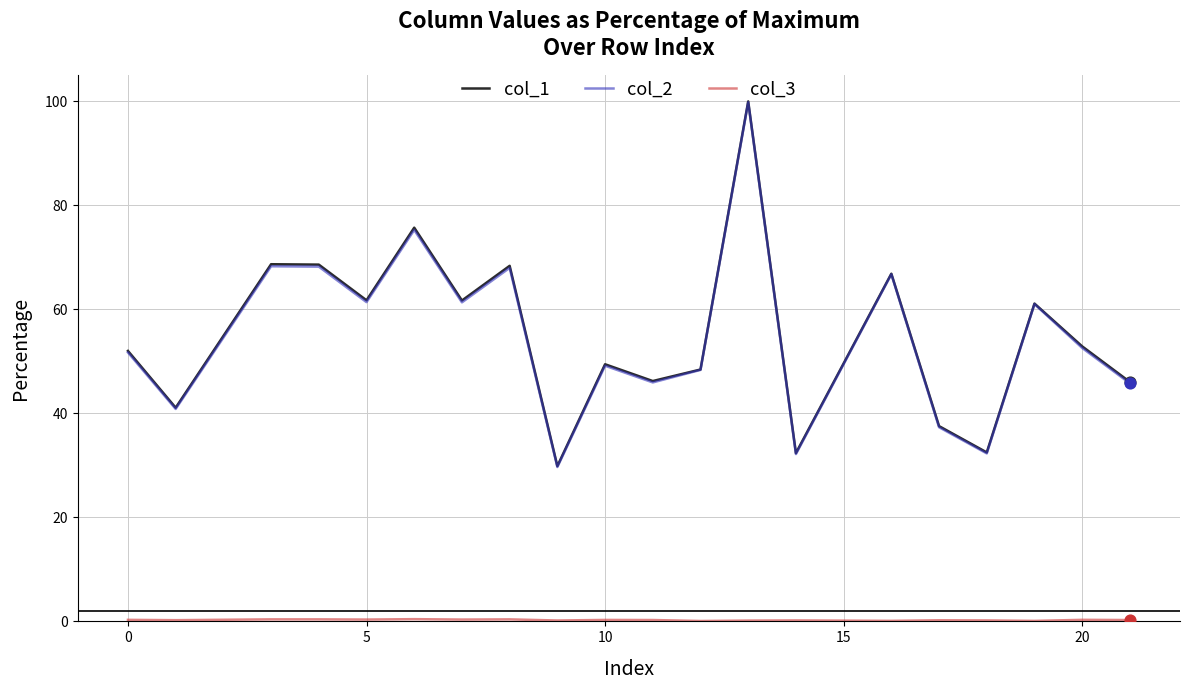

What is the highest value of the col_1 series?

100.0